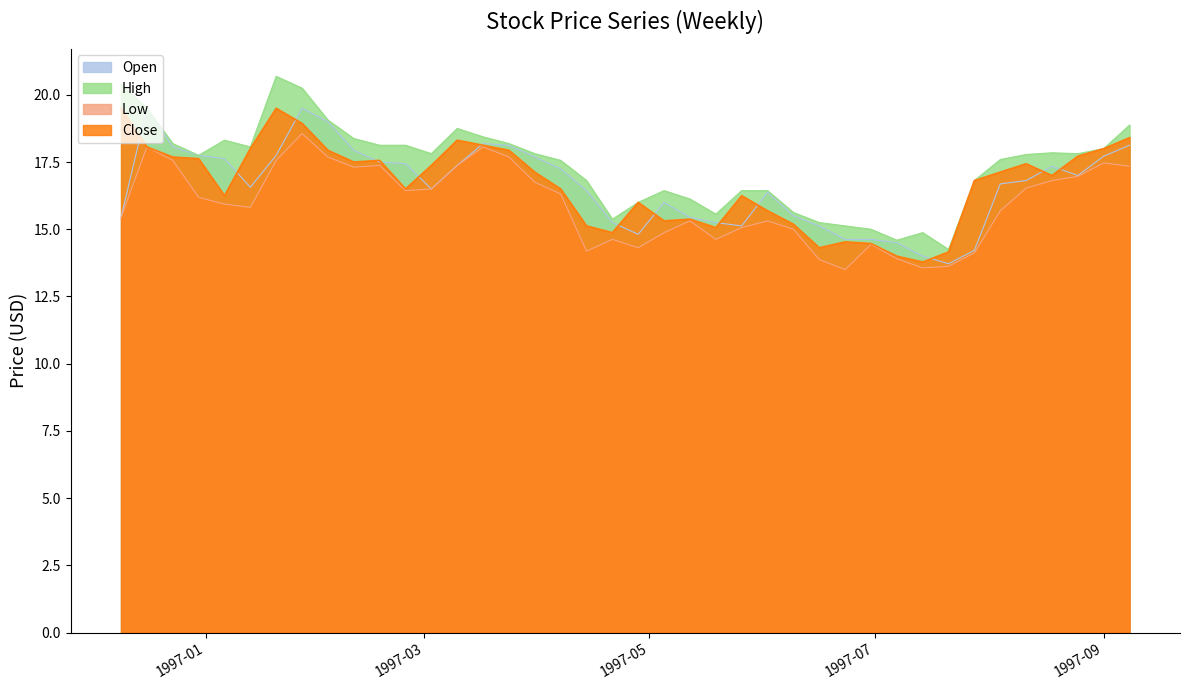

What is the minimum value for Close?

13.8